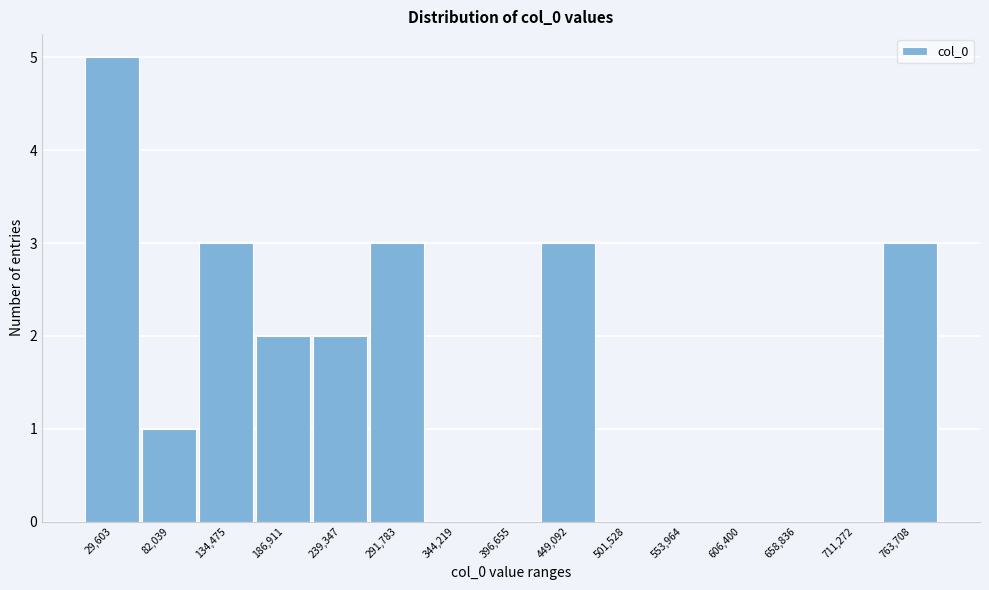

Reading left to right, list all the values displayed in this chart.

29,603=5	82,039=1	134,475=3	186,911=2	239,347=2	291,783=3	344,219=0	396,655=0	449,092=3	501,528=0	553,964=0	606,400=0	658,836=0	711,272=0	763,708=3